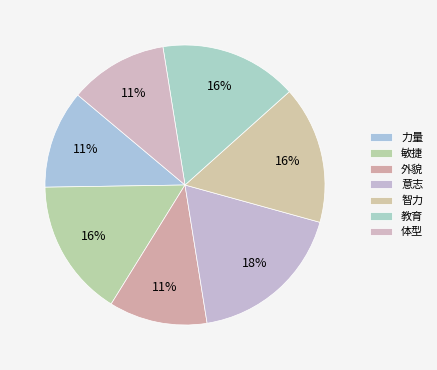

Rank the categories by value from highest to lowest.

意志, 敏捷, 智力, 教育, 力量, 外貌, 体型